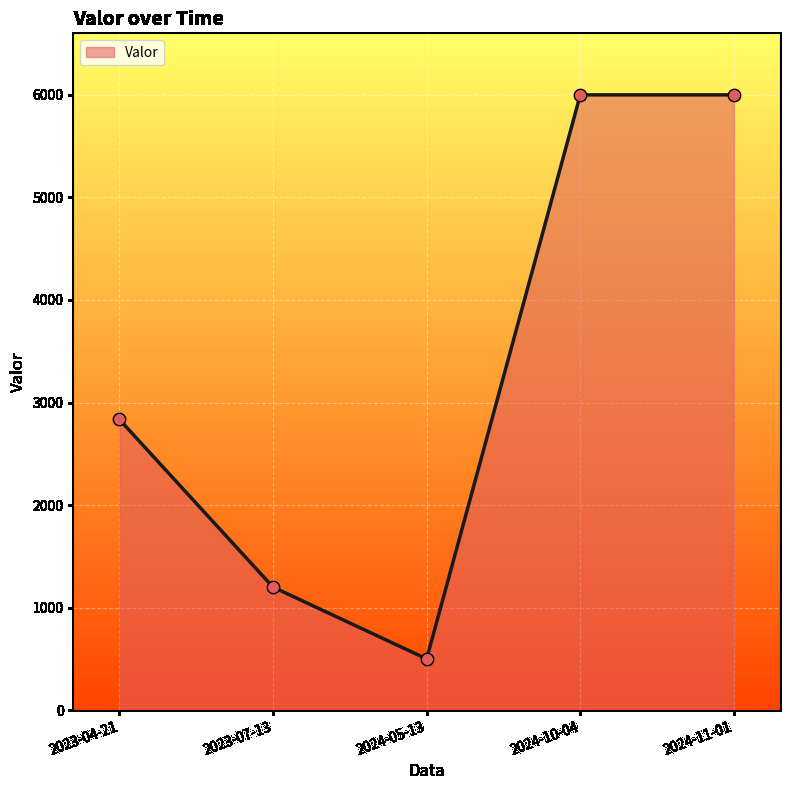

Approximately how many times larger is the value at 2024-11-01 compared to 2024-05-13?

12.0